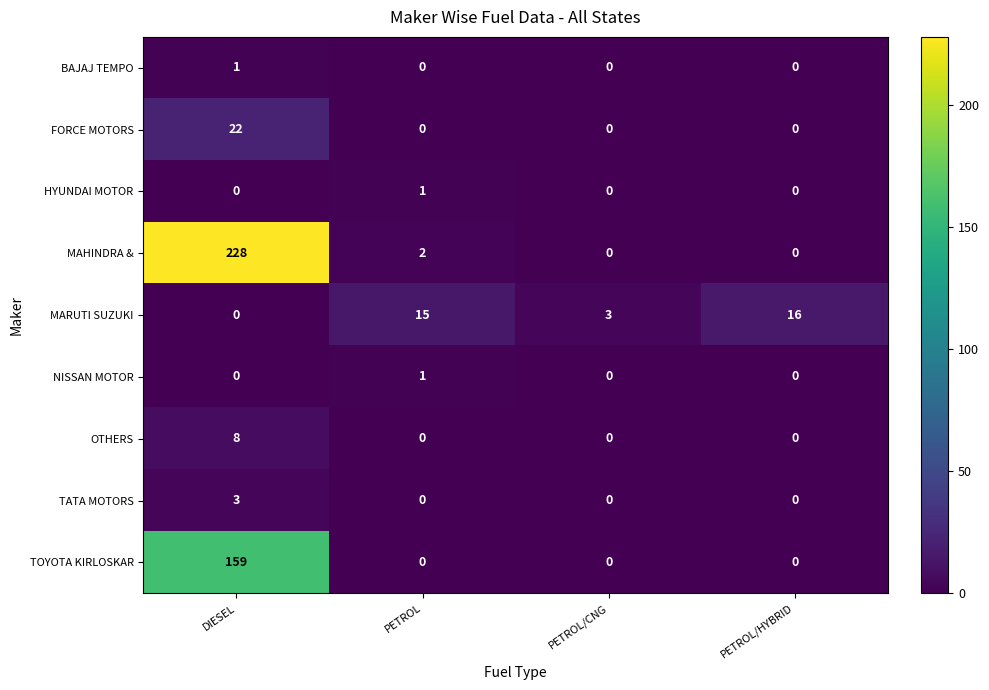

Between PETROL/CNG and PETROL/HYBRID, which series saw the biggest shift?

MARUTI SUZUKI